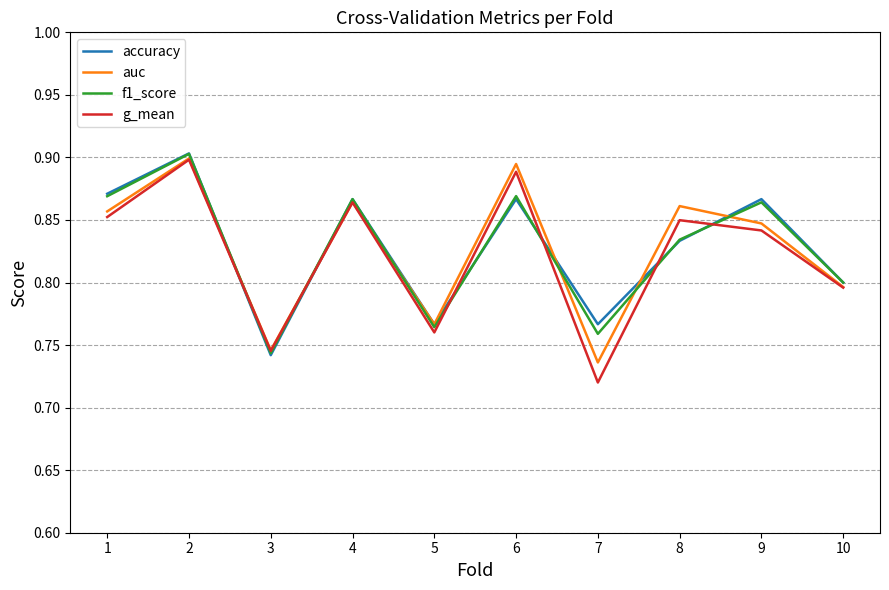

At which category does the chart reach its minimum across all series?

7